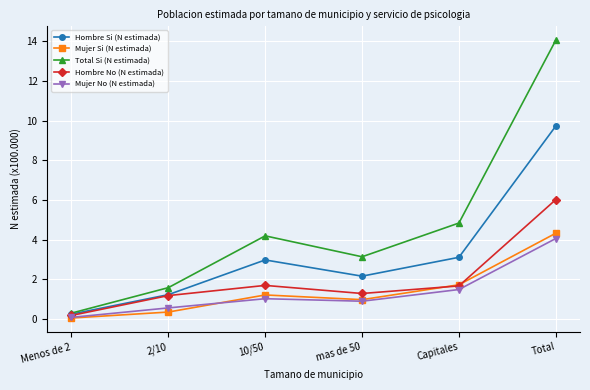

Which series has the largest range (max minus min)?

Total Si (N estimada)